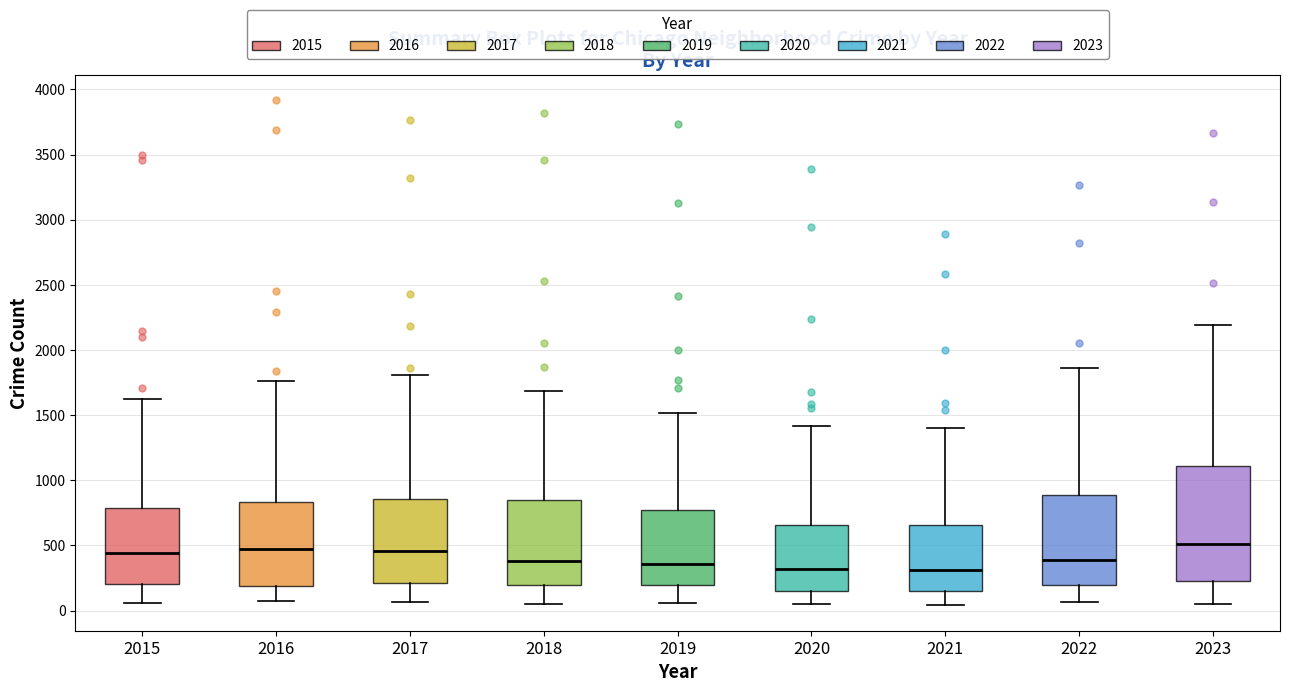

Reading left to right, transcribe this box plot: for each box, give where its median line is, the range the box spans, and where its two whiskers end, as read against the y-axis. The values are not printed on the chart, so give them approximately, as read against the axis.

2015: median 450, box 200 to 800, whiskers 50 to 1600
2016: median 450, box 200 to 850, whiskers 100 to 1750
2017: median 450, box 200 to 850, whiskers 50 to 1800
2018: median 400, box 200 to 850, whiskers 50 to 1700
2019: median 350, box 200 to 750, whiskers 50 to 1500
2020: median 300, box 150 to 650, whiskers 50 to 1400
2021: median 300, box 150 to 650, whiskers 50 to 1400
2022: median 400, box 200 to 900, whiskers 50 to 1850
2023: median 500, box 250 to 1100, whiskers 50 to 2200